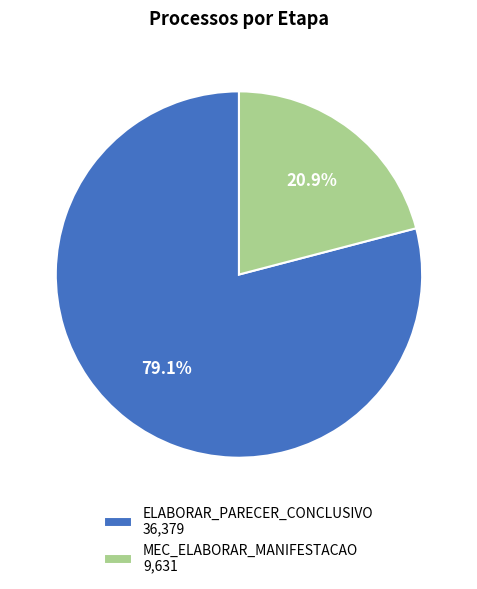

Combined, do MEC_ELABORAR_MANIFESTACAO 9,631 and ELABORAR_PARECER_CONCLUSIVO 36,379 account for over 50%?

Yes